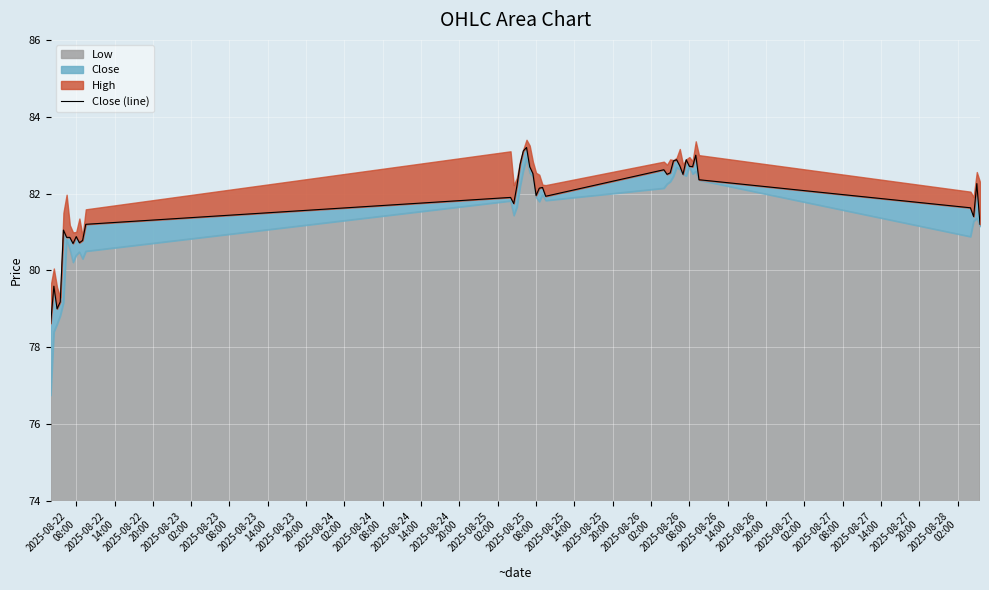

Reading left to right, transcribe all the data shown in this chart.

78.6	79.6	79.0	79.2	81.1	80.9	80.9	80.7	80.9	80.7	80.8	81.2	81.9	81.7	82.2	82.8	83.1	83.2	82.7	82.5	81.9	82.1	82.2	81.9	82.6	82.5	82.5	82.8	82.9	82.7	82.5	82.9	82.7	82.7	83.0	82.4	81.6	81.4	82.3	81.2